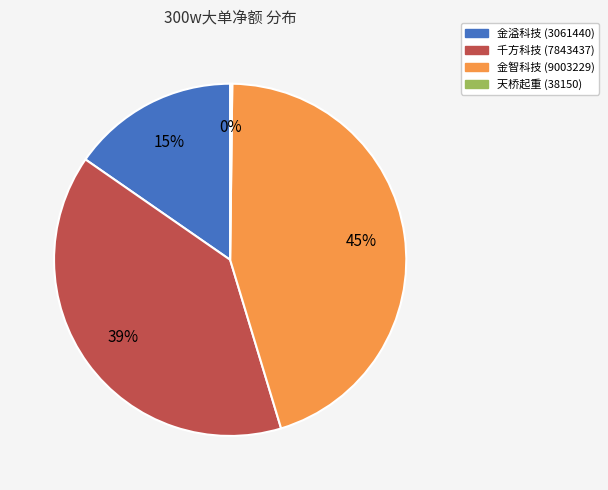

True or false: 千方科技 accounts for 39% of the total.

True